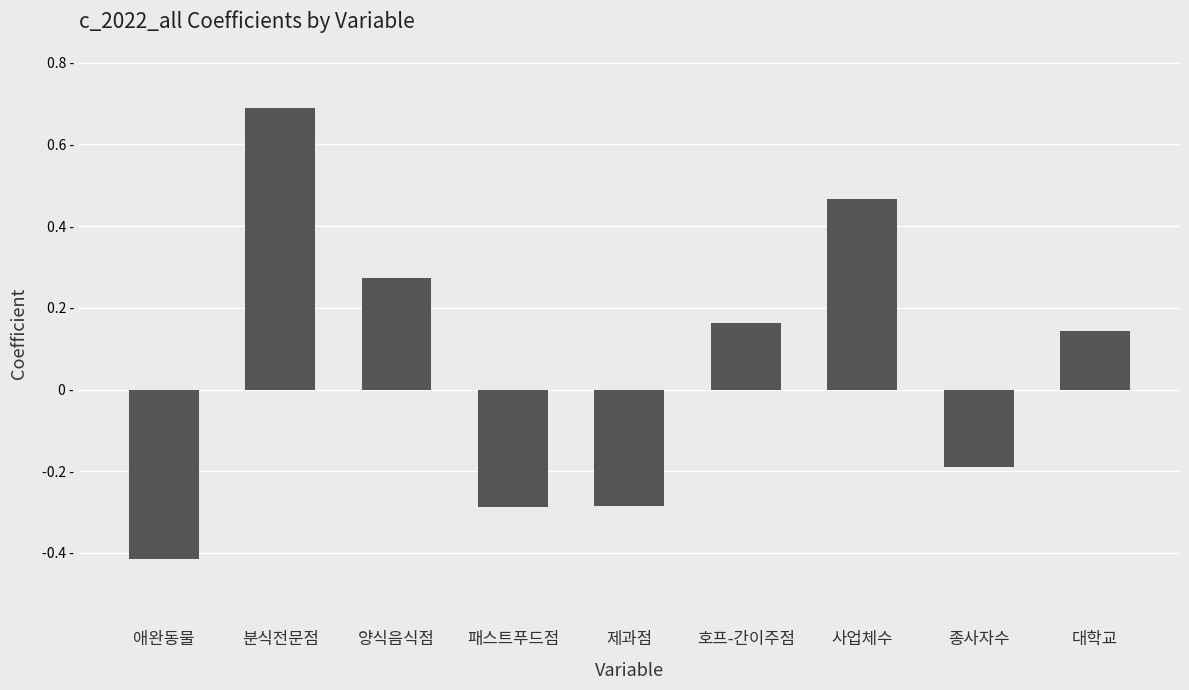

Which category has the highest value across all series?

분식전문점